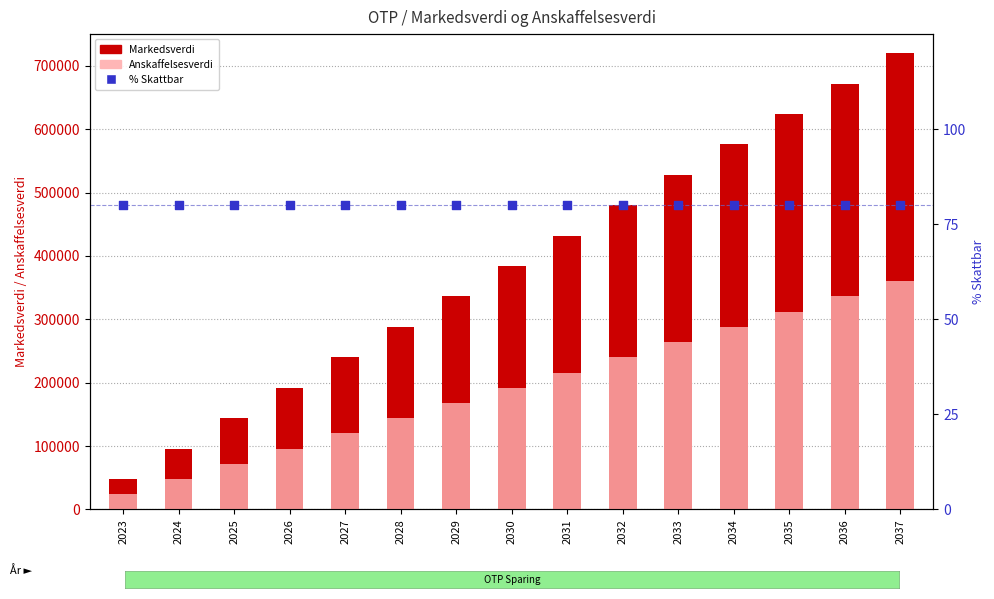

At which category is the sum across all series the highest?

2037